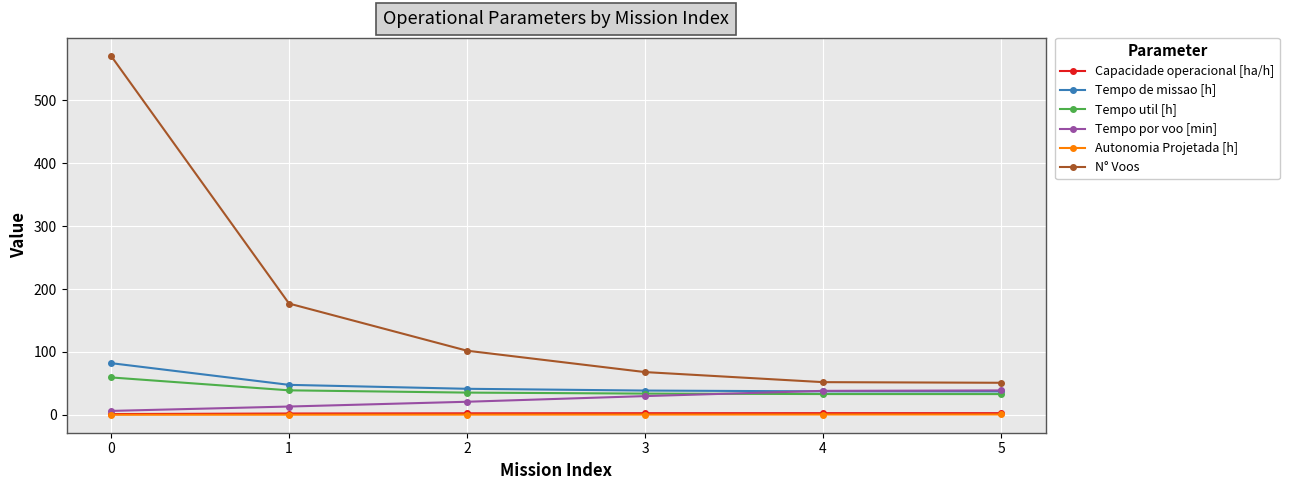

Between 0 and 4, which series saw the biggest shift?

N° Voos